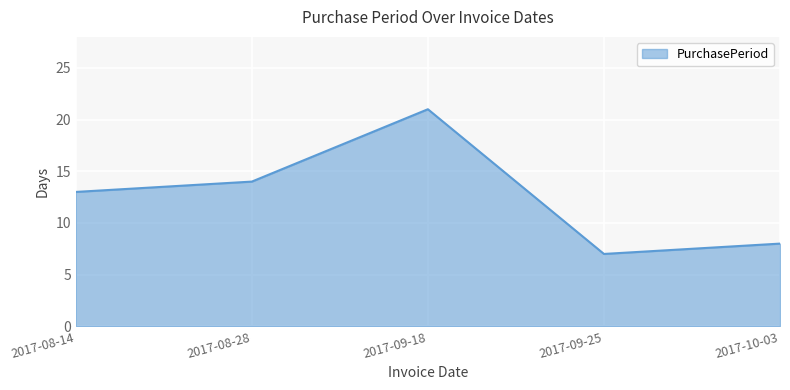

Where is the first local maximum?

2017-09-18